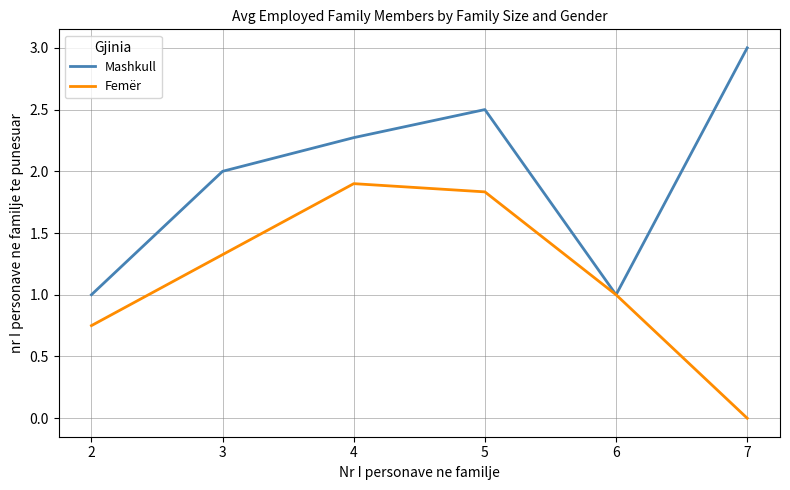

What are all the series names shown in the legend?

Mashkull, Femër